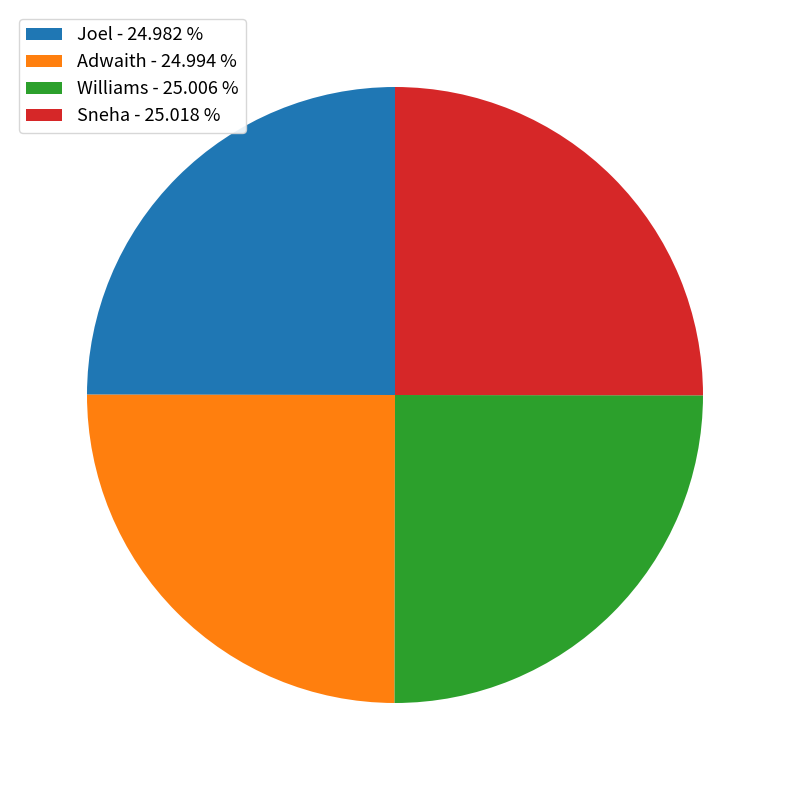

Does any single category account for the majority?

No